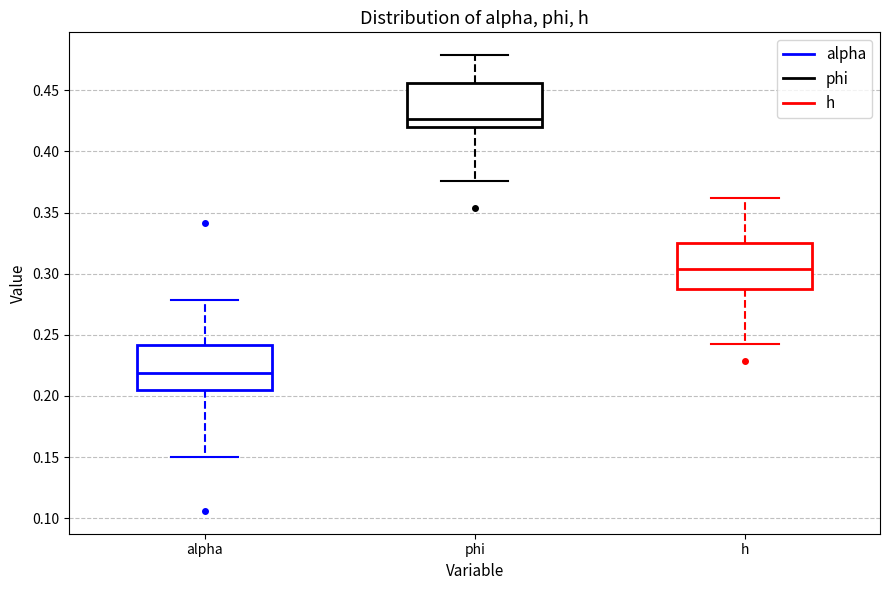

Reading left to right, read every box against the y-axis: the position of its median line, the range the box covers, and the ends of its whiskers. The values are not printed on the chart, so give them approximately, as read against the axis.

alpha: median 0.220, box 0.205 to 0.240, whiskers 0.150 to 0.280
phi: median 0.425, box 0.420 to 0.455, whiskers 0.375 to 0.480
h: median 0.305, box 0.285 to 0.325, whiskers 0.245 to 0.360